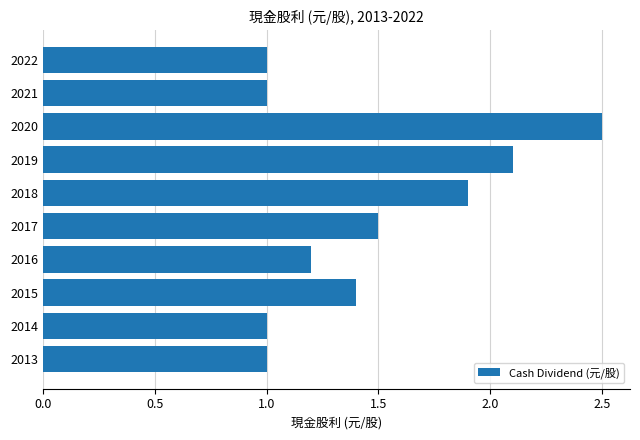

What is the value of the 9th bar from the top?

1.0